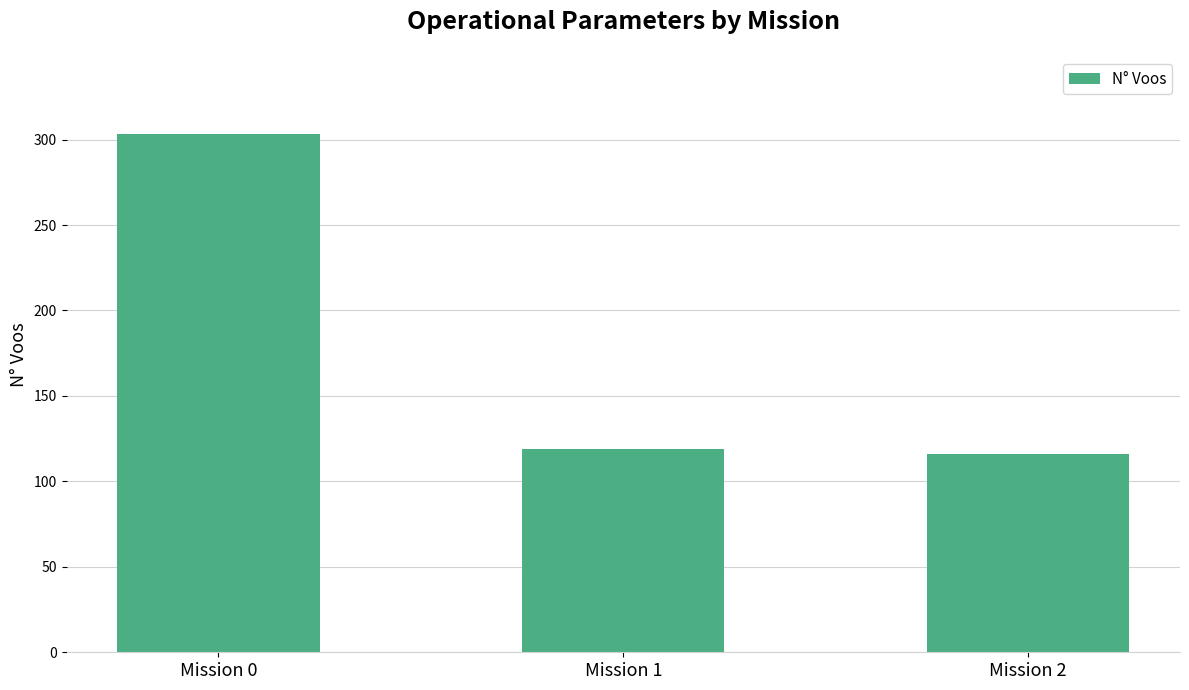

Between Mission 2 and Mission 0, which is larger?

Mission 0